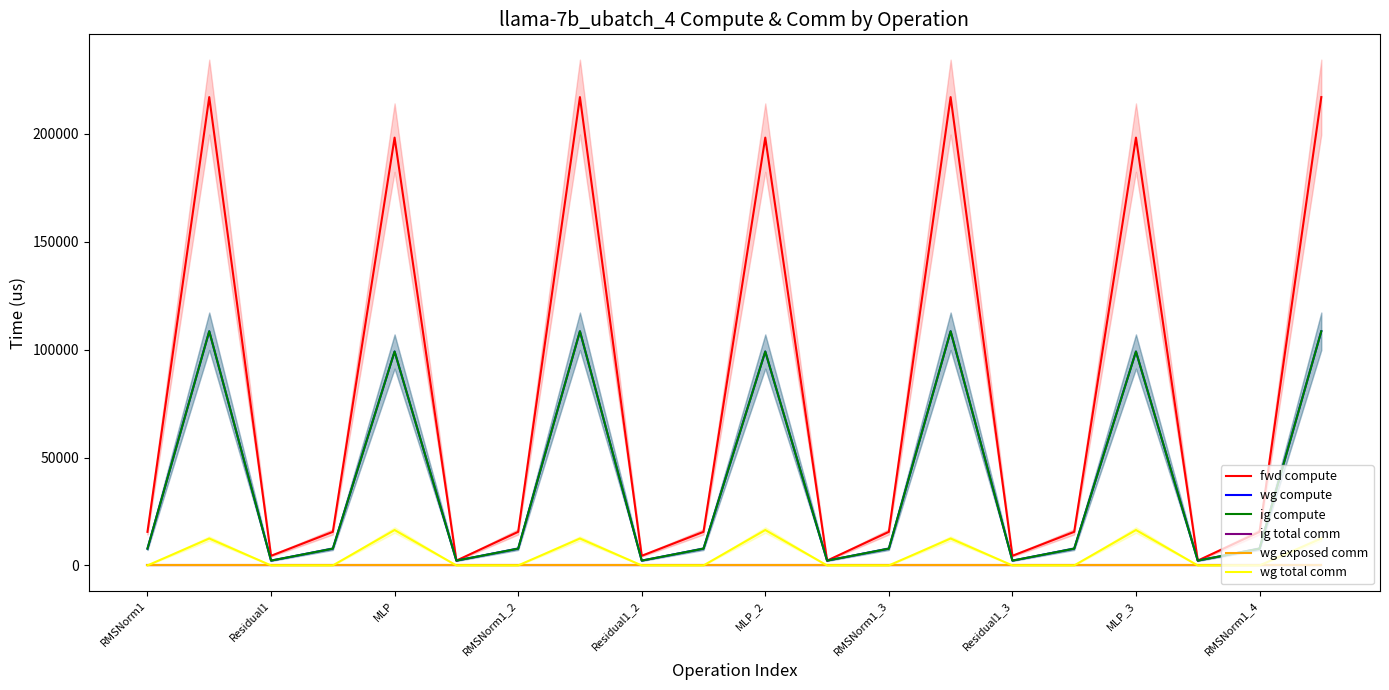

What are all the series names shown in the legend?

fwd compute, wg compute, ig compute, ig total comm, wg exposed comm, wg total comm